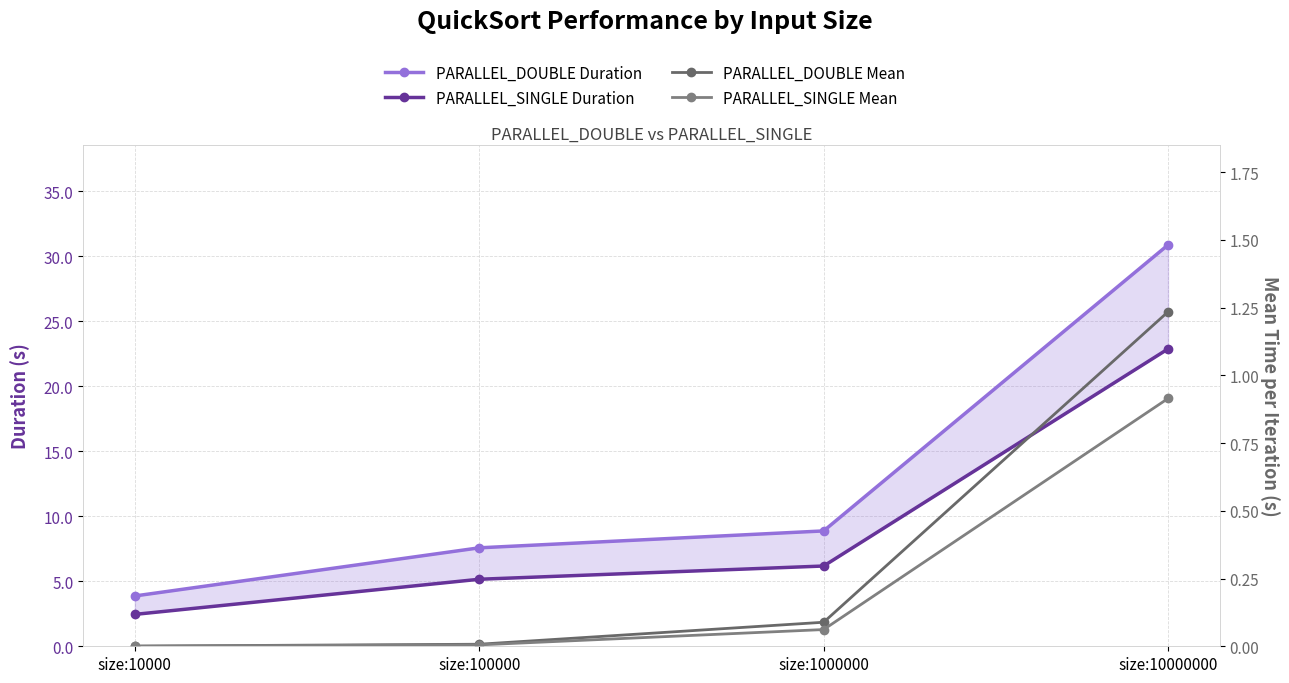

At which category does the chart reach its peak across all series?

size:10000000